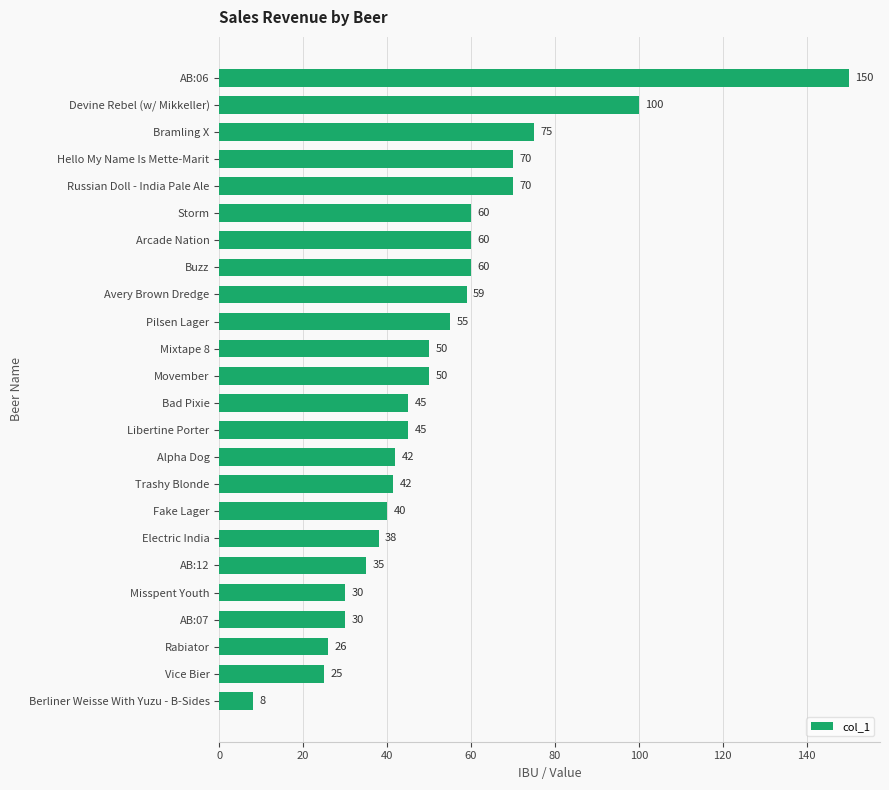

What is the sum of the values at Electric India and Storm?

98.0